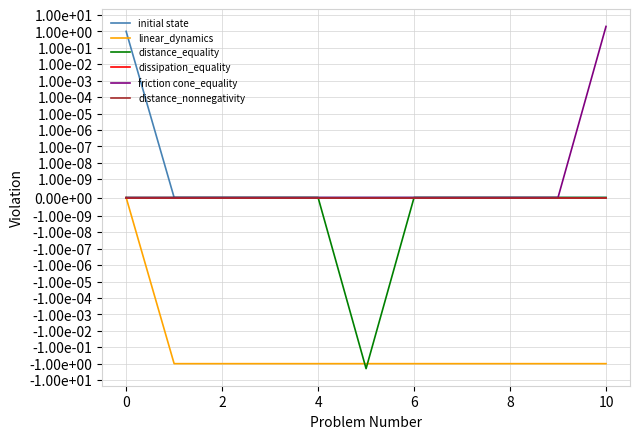

What is the minimum value shown in the chart?

-2